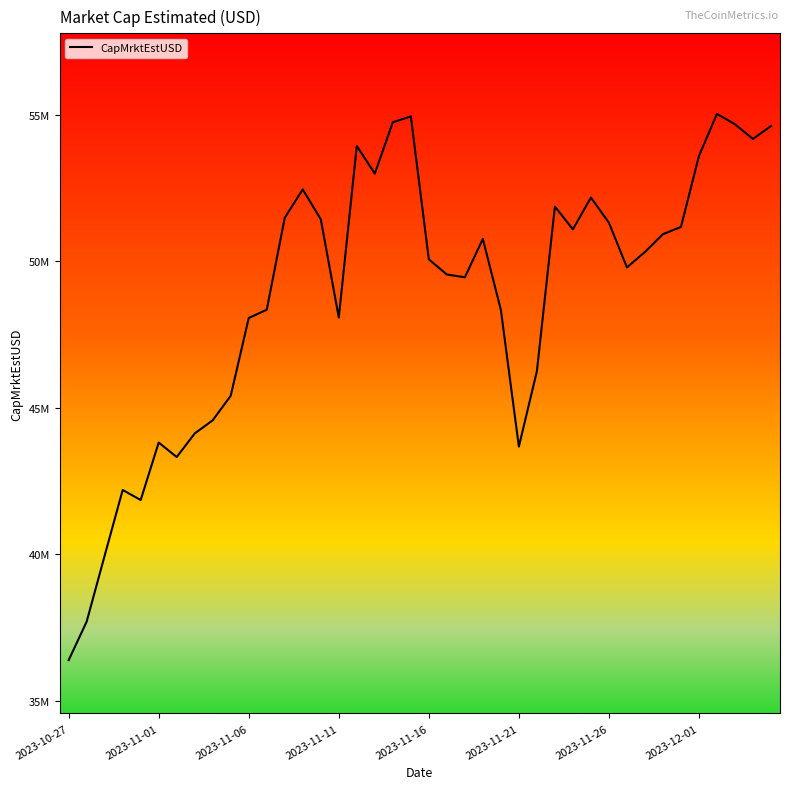

True or false: the data has more than 0 interior local peaks.

True